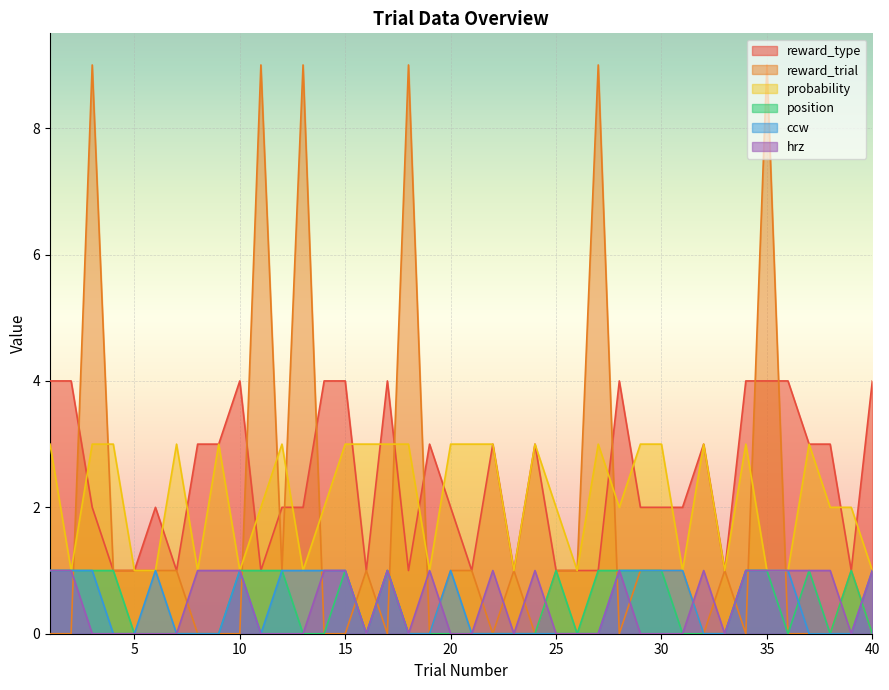

What is the approximate value of reward_type at 9?

3